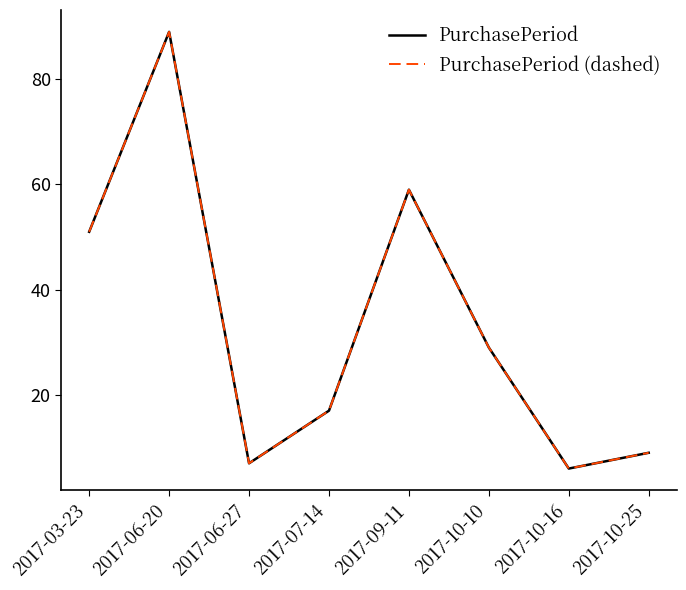

Is this an area chart (filled region under the line)?

No